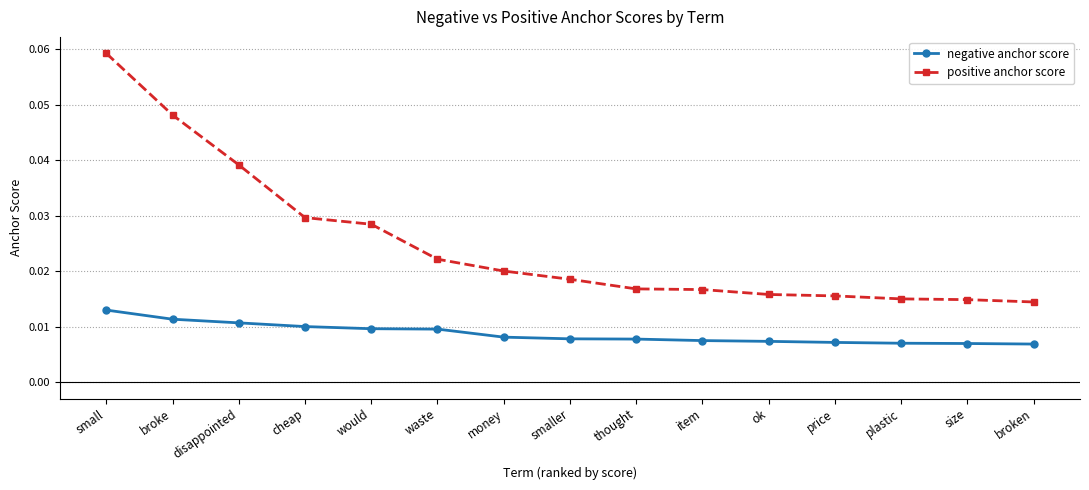

List the series in order of their overall mean, highest first.

positive anchor score, negative anchor score